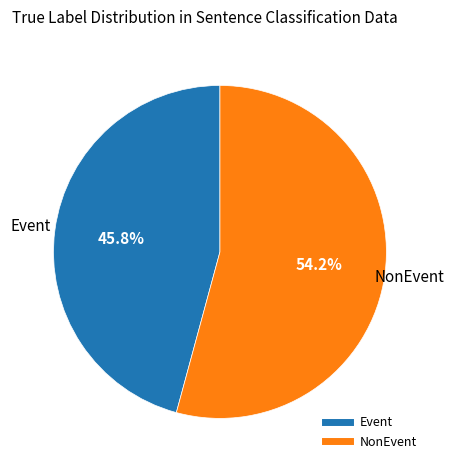

Is there a majority slice in this chart?

Yes